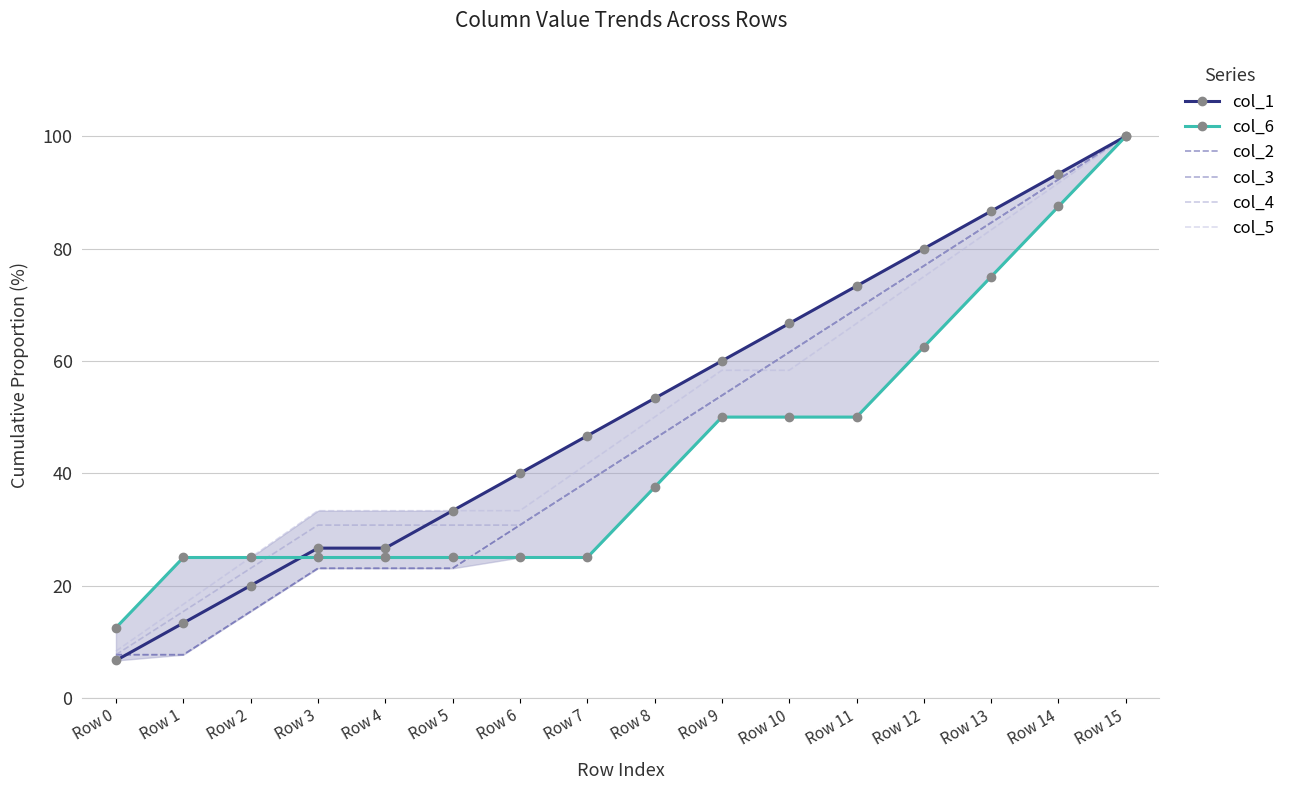

What is the difference between the highest and lowest values at Row 6?

15.0